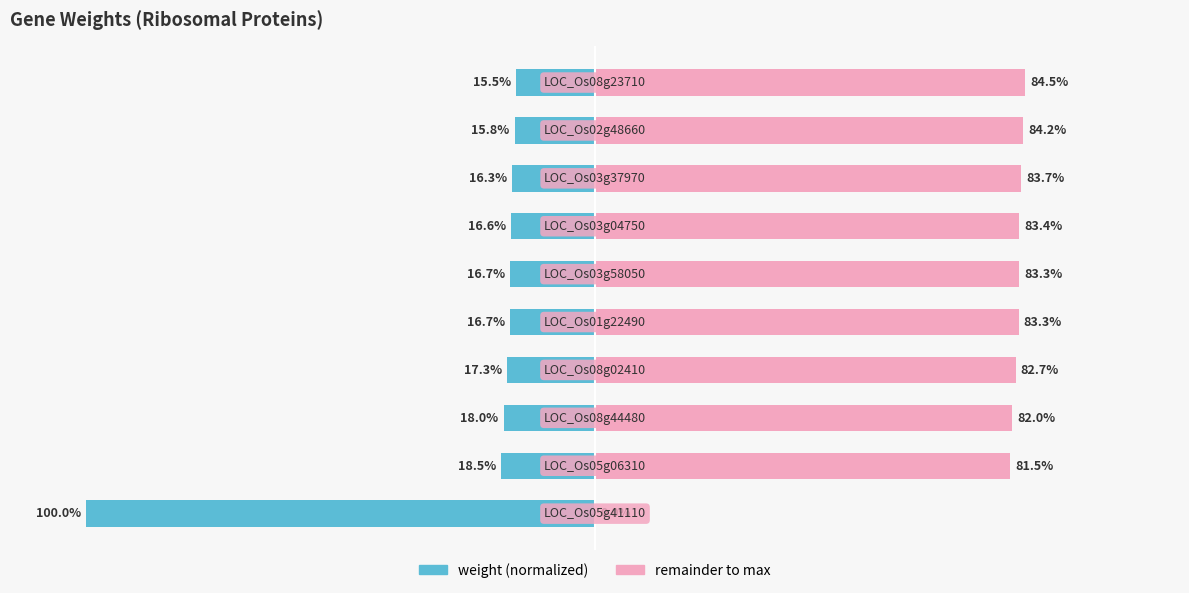

What is the smallest value displayed?

-100.0